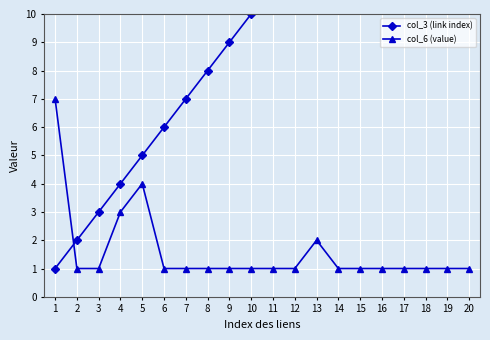

What is the value of the col_6 (value) point at the 10th from the left?

1